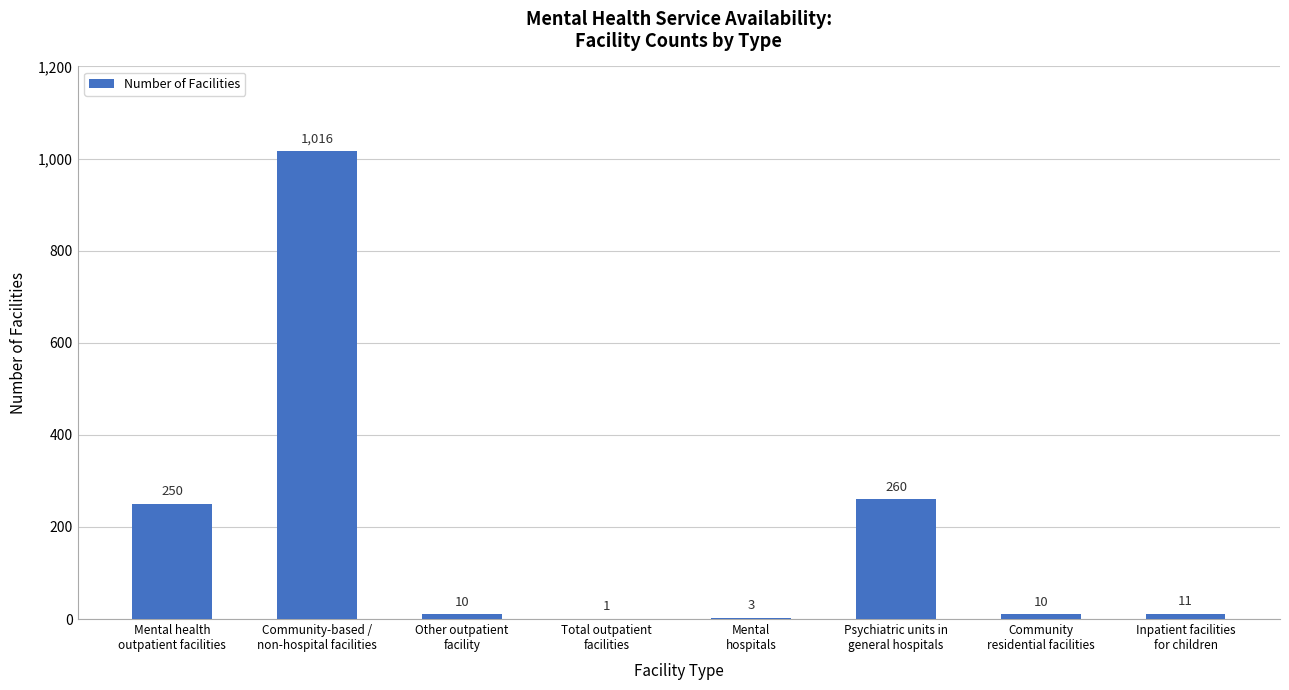

What is the sum of all values?

1561